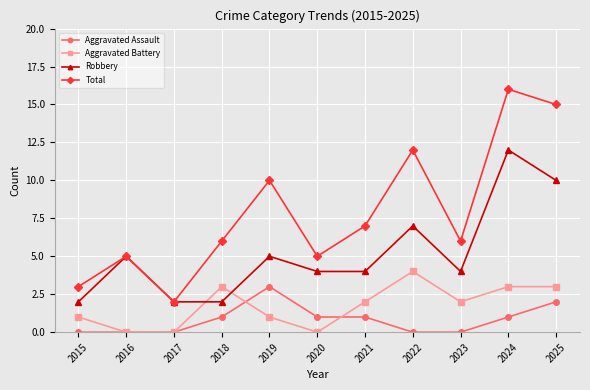

How many series are shown in this chart?

4